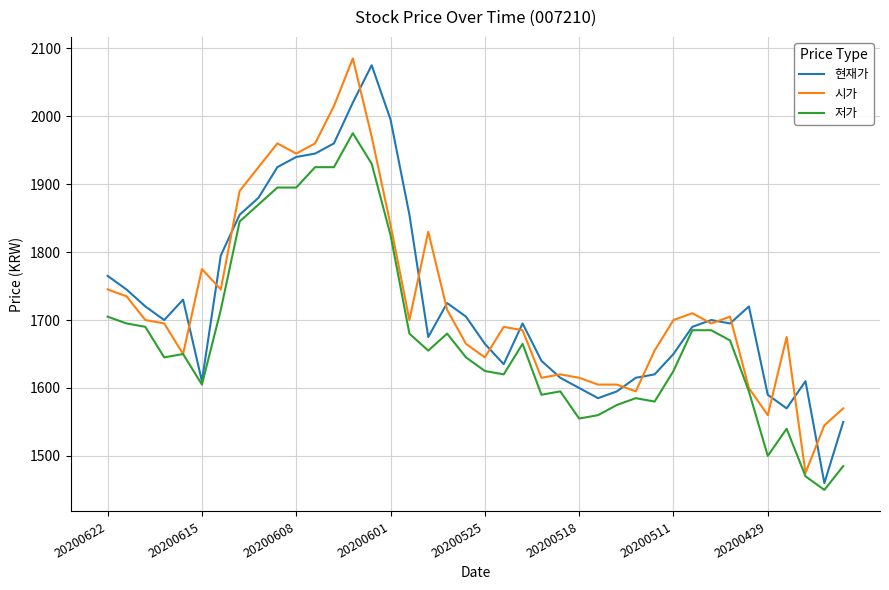

What is the smallest value displayed?

1450